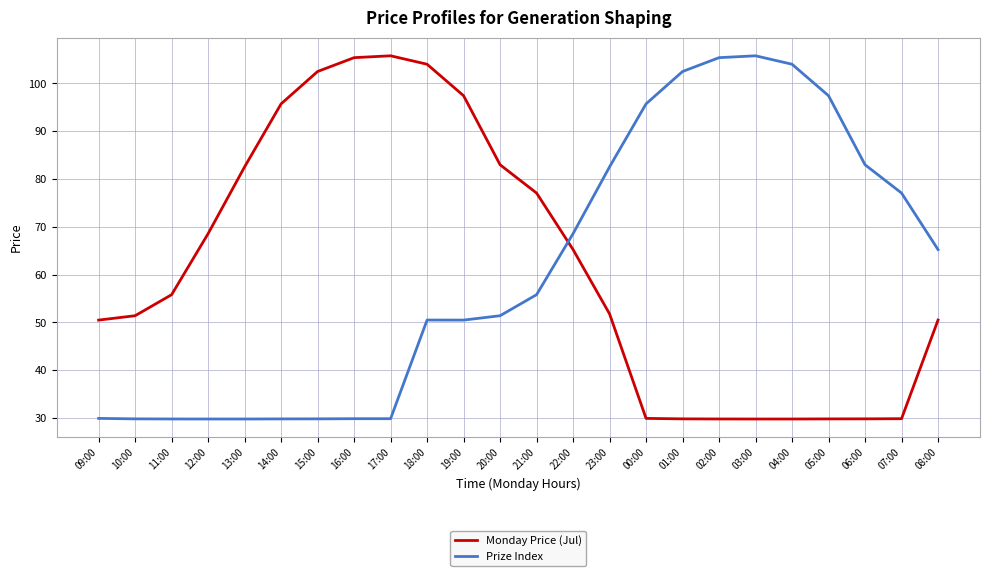

After their last crossing, which series has the higher values: Prize Index or Monday Price (Jul)?

Prize Index